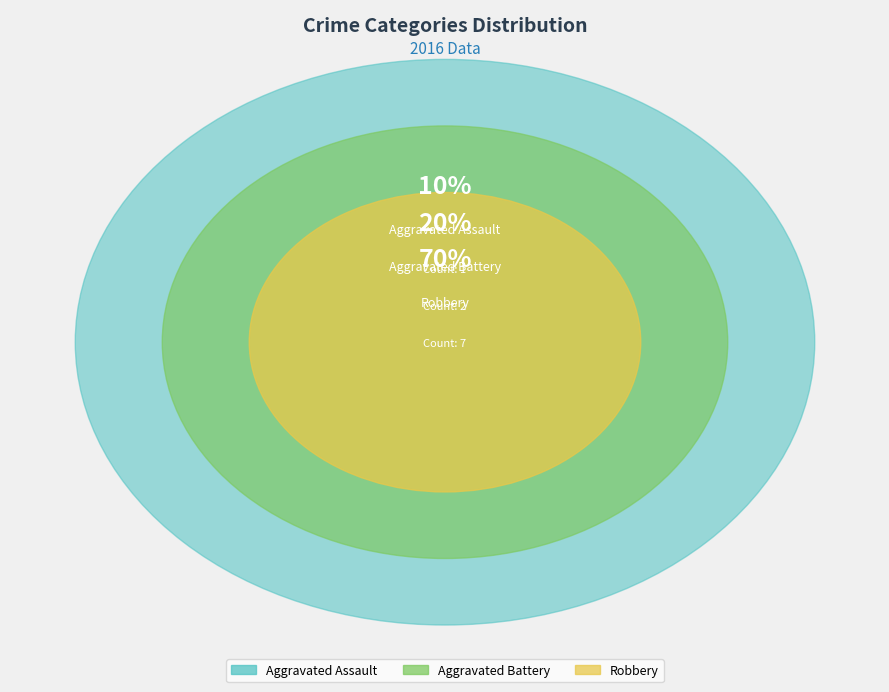

How much of the chart is everything except Aggravated Assault?

90.0%